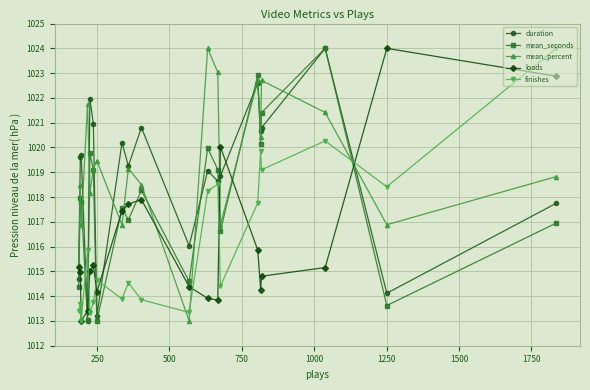

How many data points does each series have?

20